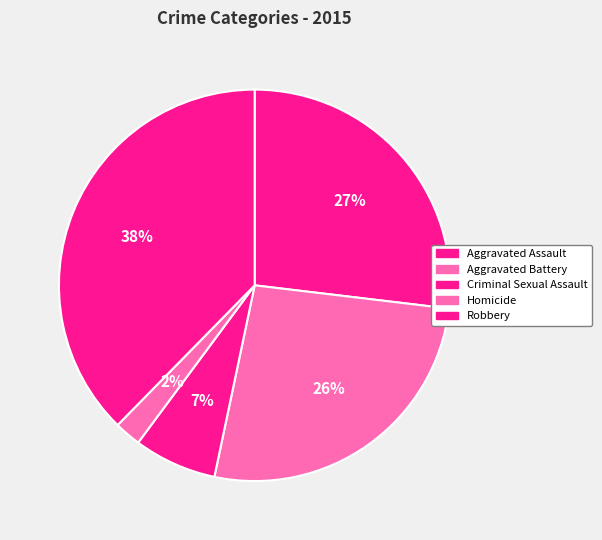

Which category has the smallest portion of the pie?

Homicide